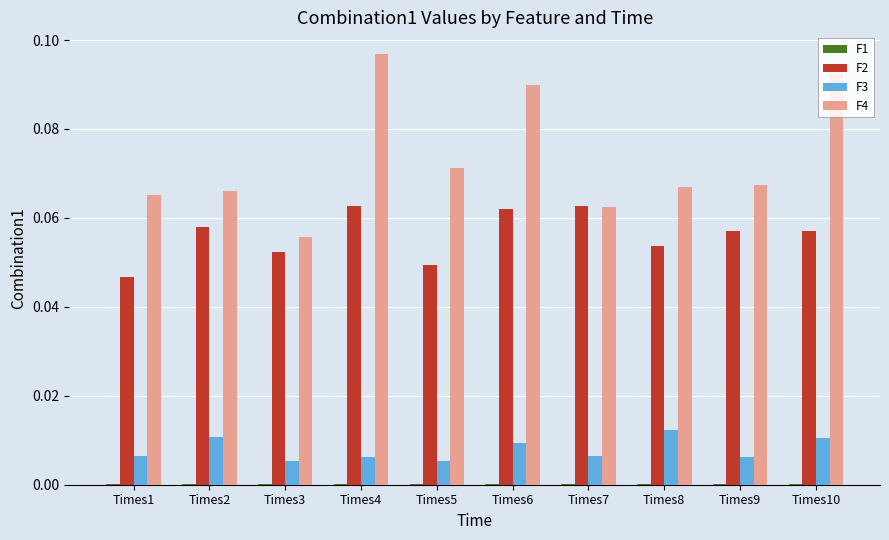

True or false: F2 has a value of 0.0 at Times1.

True